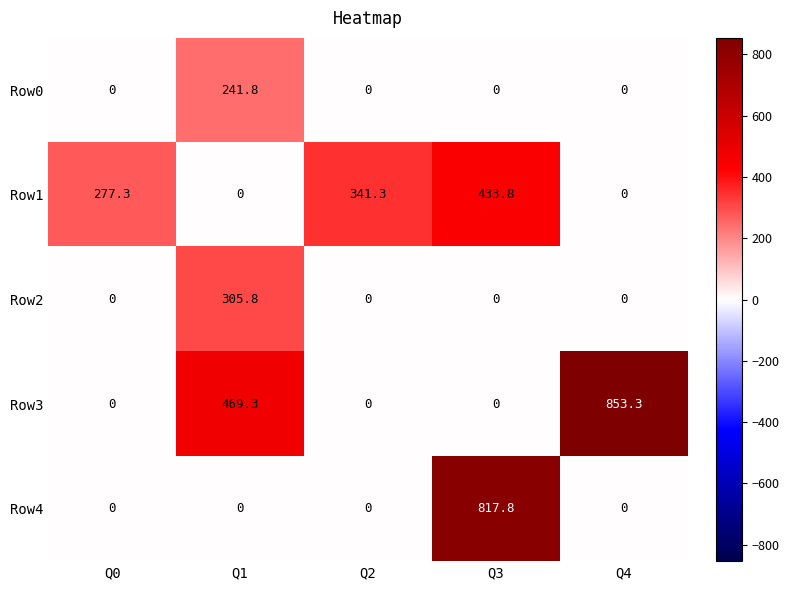

Reading left to right, what are all the values shown in this chart?

Row0: Q0=0.0	Q1=241.8	Q2=0.0	Q3=0.0	Q4=0.0
Row1: Q0=277.3	Q1=0.0	Q2=341.3	Q3=433.8	Q4=0.0
Row2: Q0=0.0	Q1=305.8	Q2=0.0	Q3=0.0	Q4=0.0
Row3: Q0=0.0	Q1=469.3	Q2=0.0	Q3=0.0	Q4=853.3
Row4: Q0=0.0	Q1=0.0	Q2=0.0	Q3=817.8	Q4=0.0